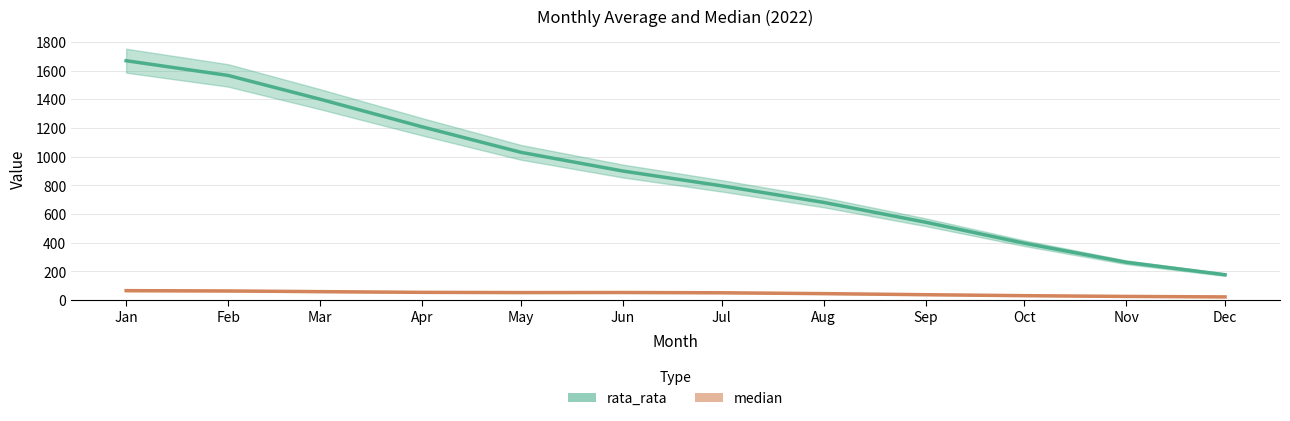

What is the value of the 10th point from the left?

395.9